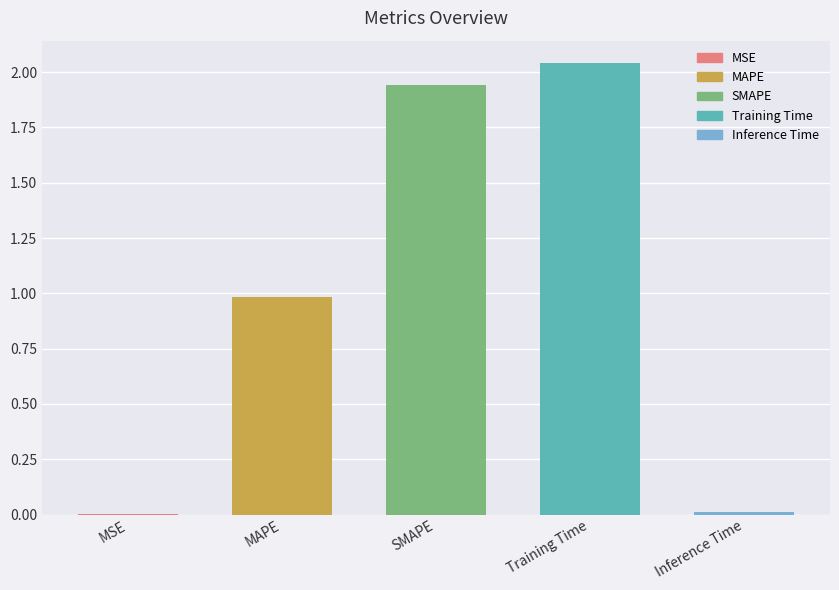

At which category does the chart reach its minimum across all series?

MSE